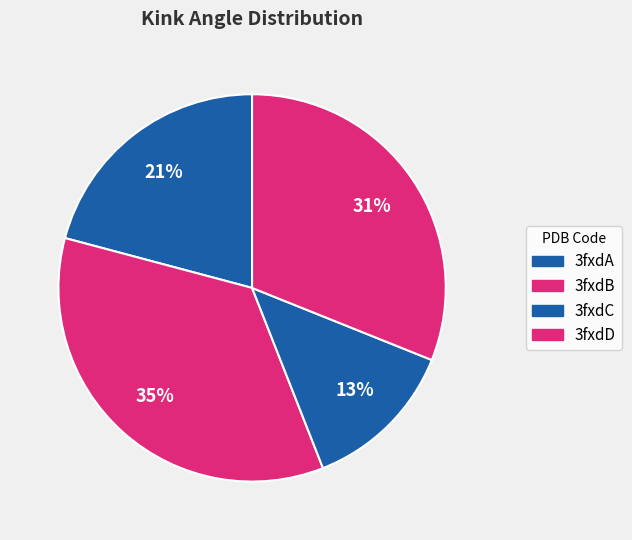

Which category has the biggest portion of the pie?

3fxdB